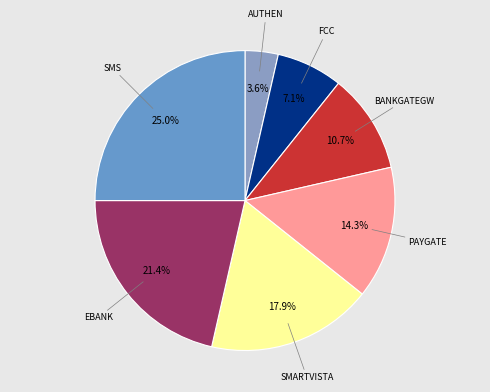

How many segments does this pie chart have?

7